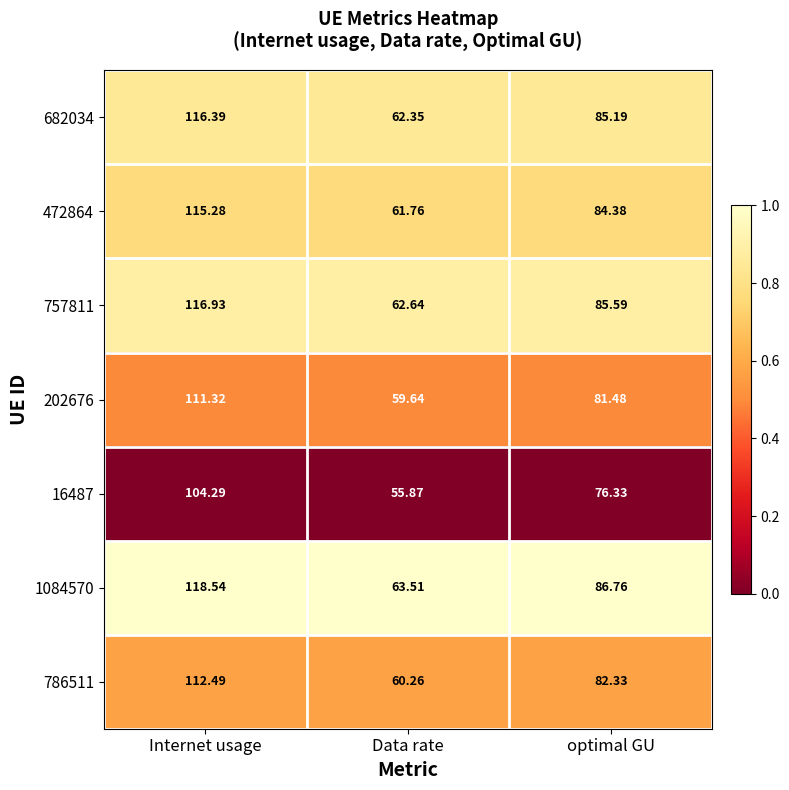

Is the value of 202676 at Internet usage greater than the value of 786511 at Data rate?

Yes